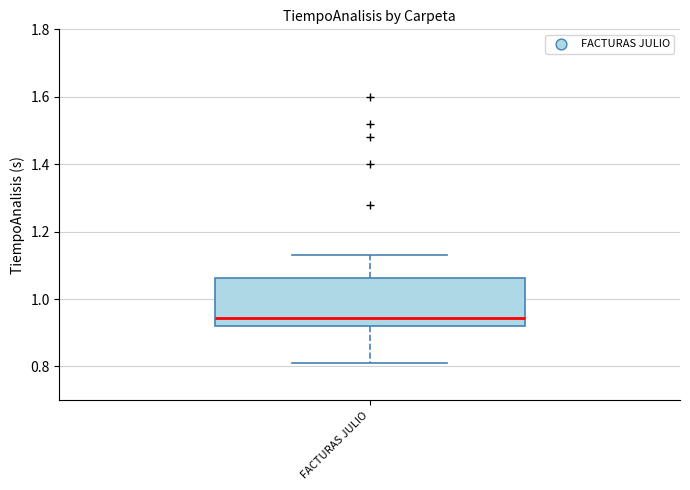

Transcribe this box plot: give where the median line is, the range the box spans, and where the two whiskers end, as read against the y-axis. The values are not printed on the chart, so give them approximately, as read against the axis.

median 0.94, box 0.92 to 1.06, whiskers 0.82 to 1.14